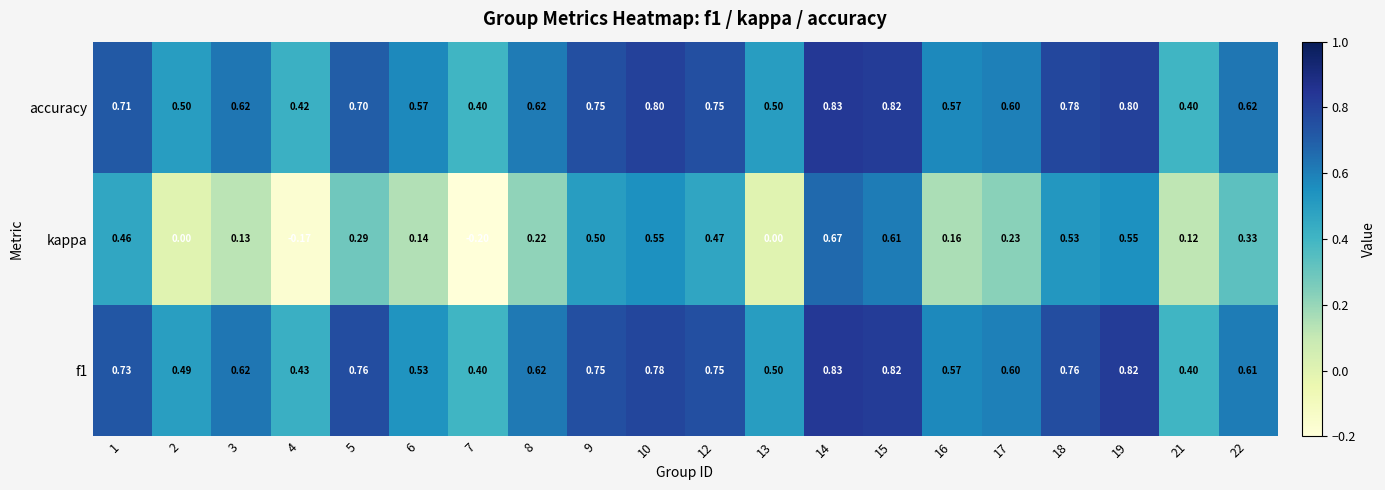

Which series has the widest spread of values?

kappa